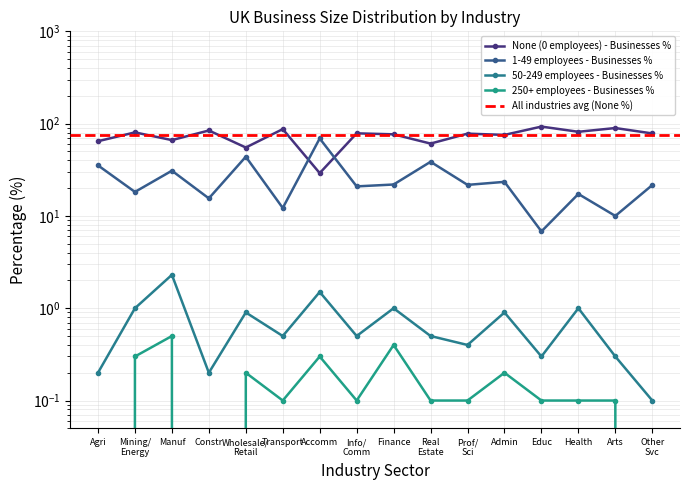

What is the difference between the highest and lowest values at Health?

81.5